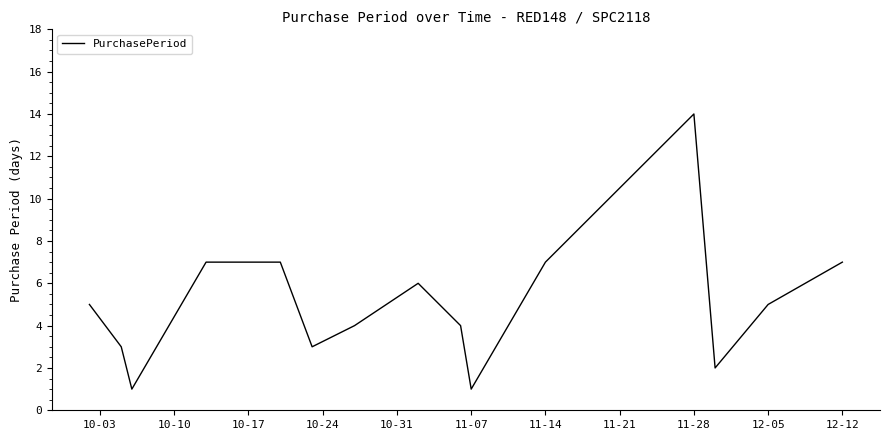

Does the chart have visible grid lines?

No